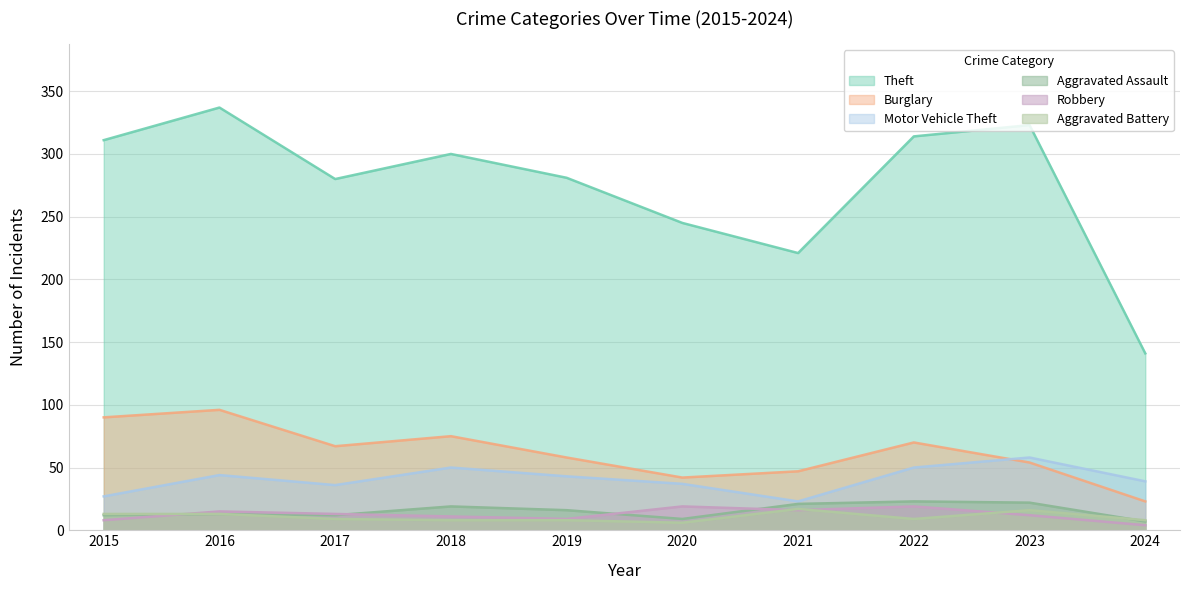

True or false: Aggravated Assault and Theft intersect in this chart.

False